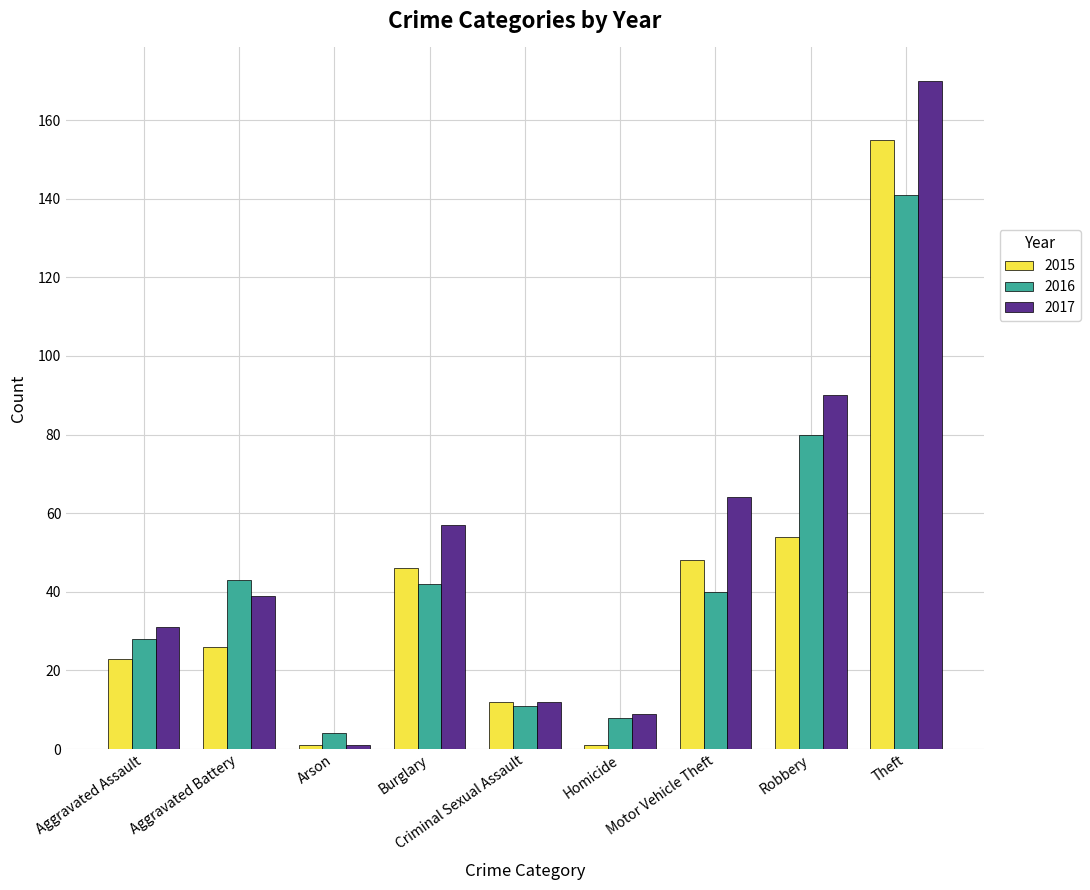

Reading right to left, list all the values displayed in this chart.

2015: 155	54	48	1	12	46	1	26	23
2016: 141	80	40	8	11	42	4	43	28
2017: 170	90	64	9	12	57	1	39	31